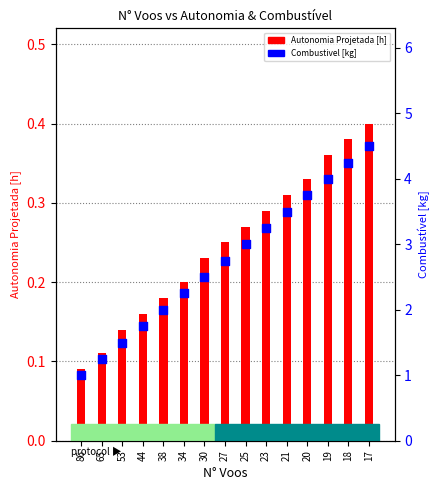

At which category is the sum across all series the highest?

17